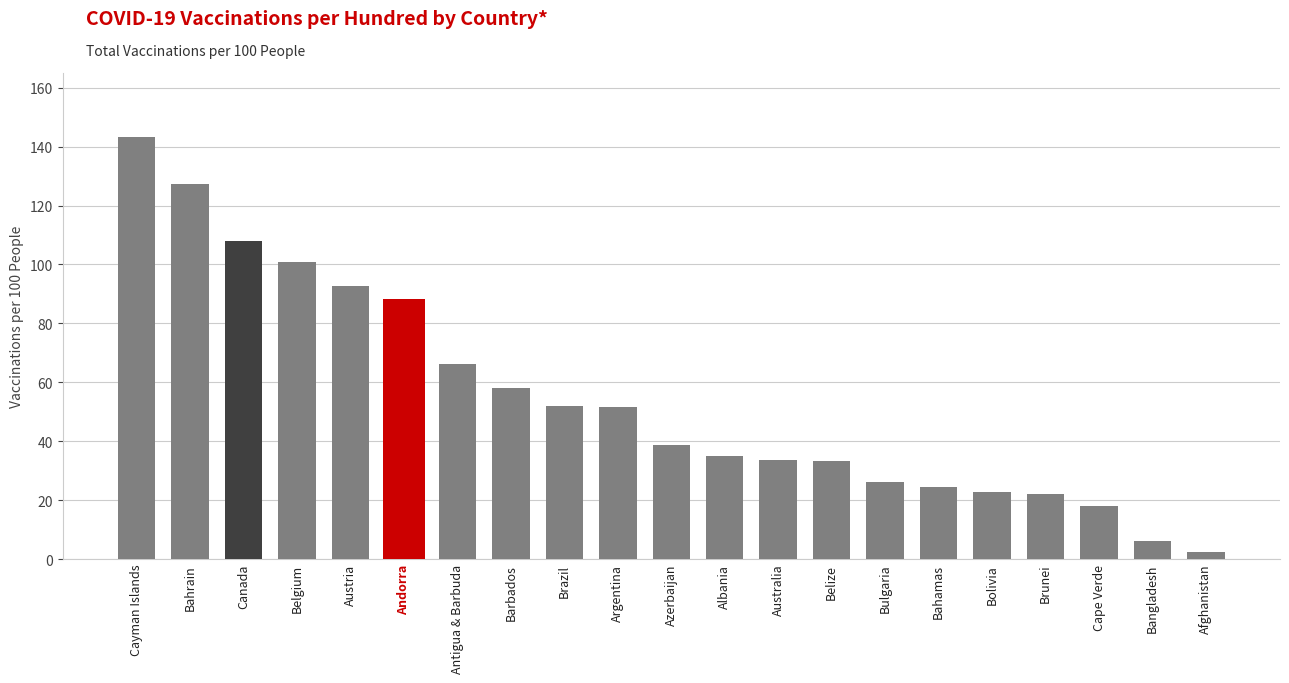

What is the sum of the values at Bulgaria and Brazil?

78.0